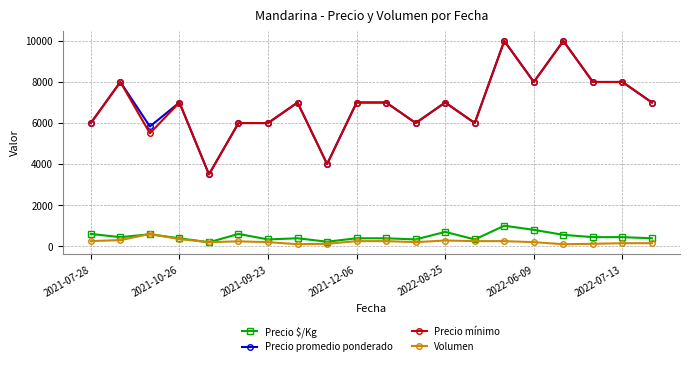

What is the minimum value for Precio mínimo?

3500